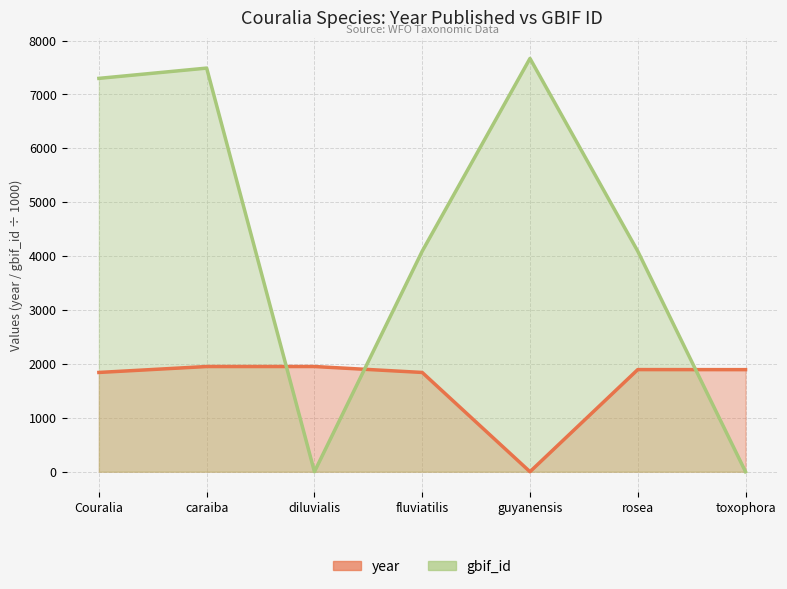

Where is the first local minimum for gbif_id?

diluvialis